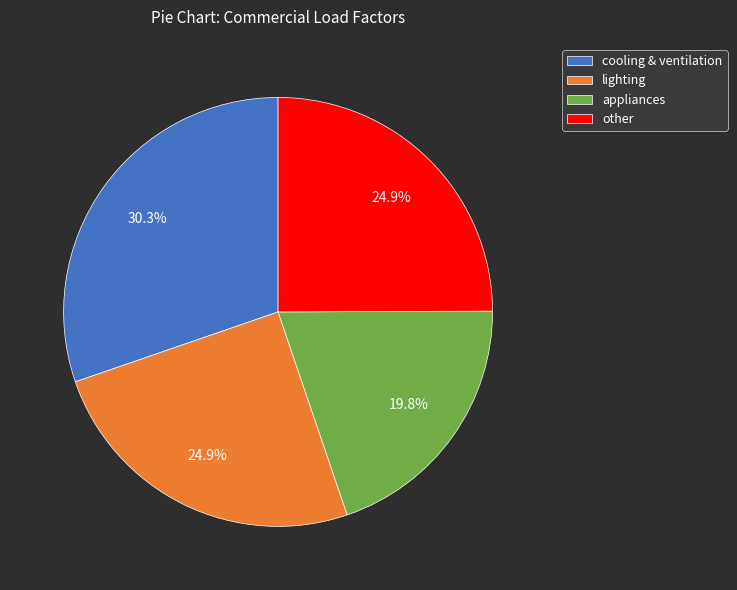

To the nearest percent, what portion does other represent?

25%